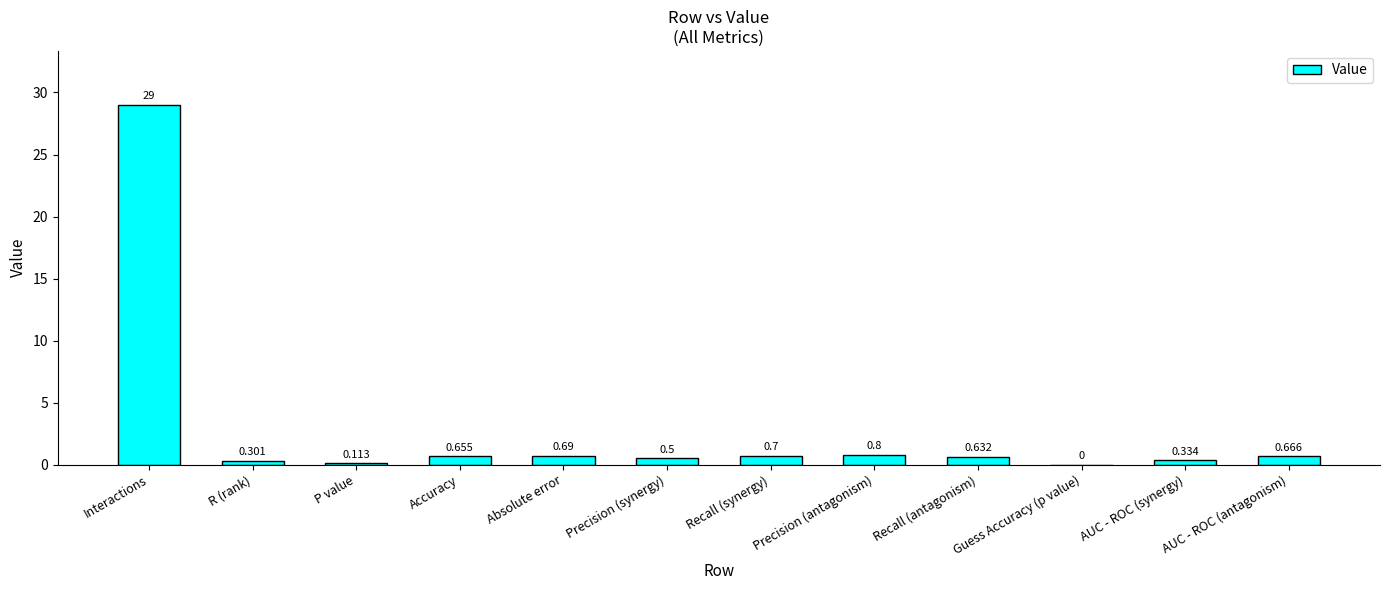

The value at Precision (antagonism) is 0.8. True or false?

True